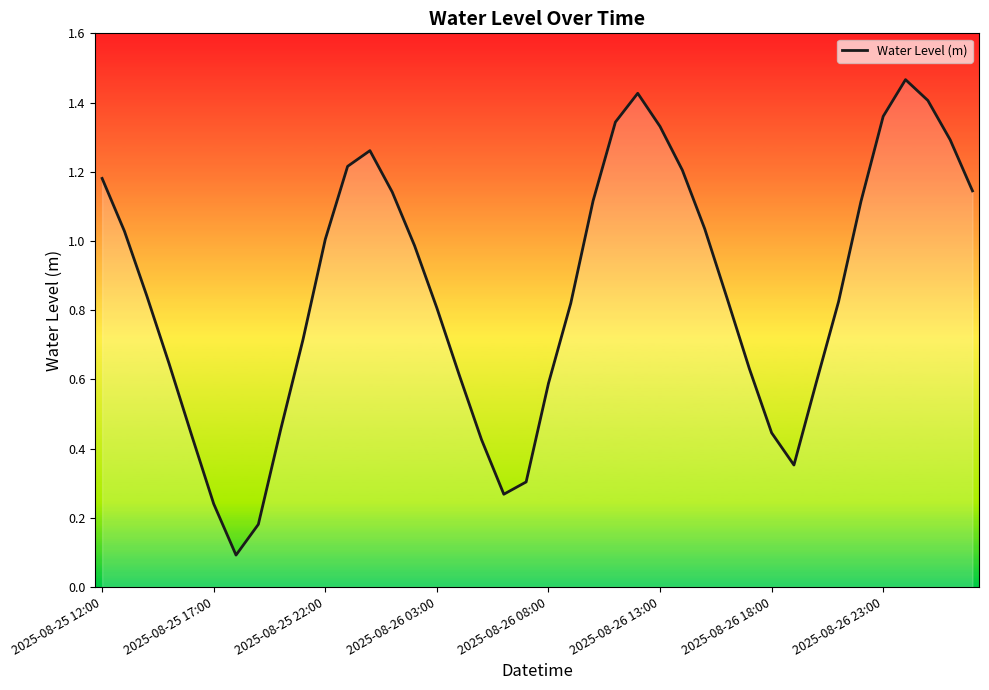

Does the chart have visible grid lines?

No